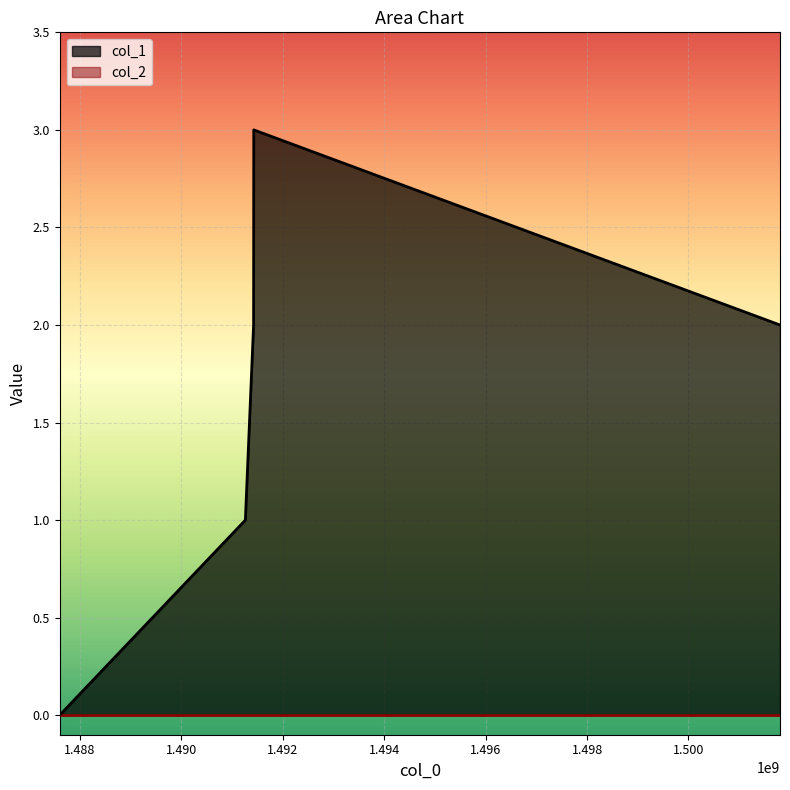

What is the change in value from 1487597588 to 1491426152?

+3